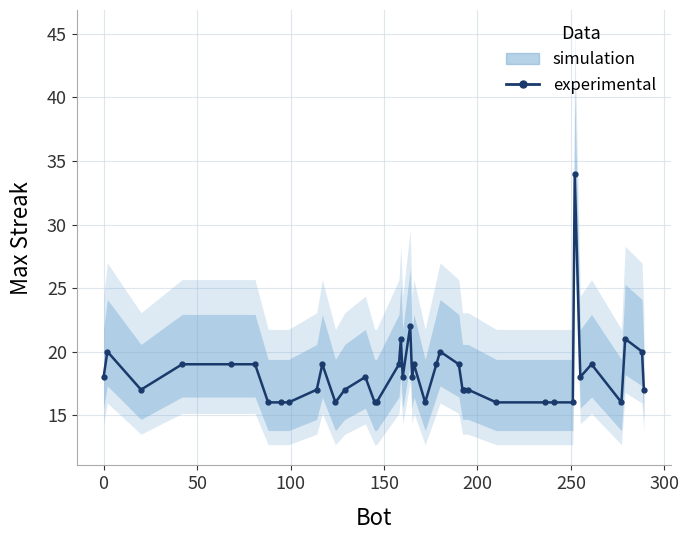

What is the value of the 13th point from the left?

17